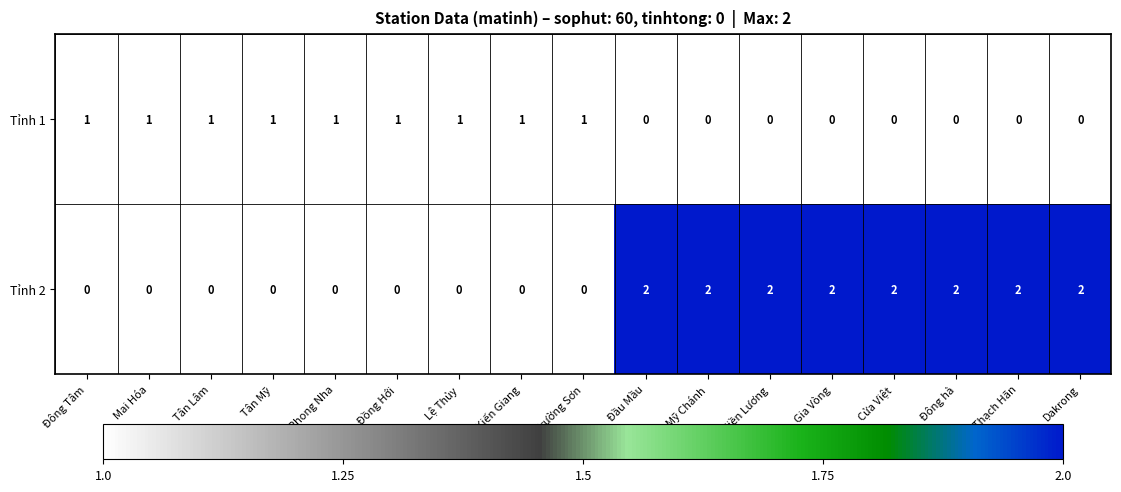

At Đông hà, list the series in order from largest to smallest.

Tỉnh 2, Tỉnh 1